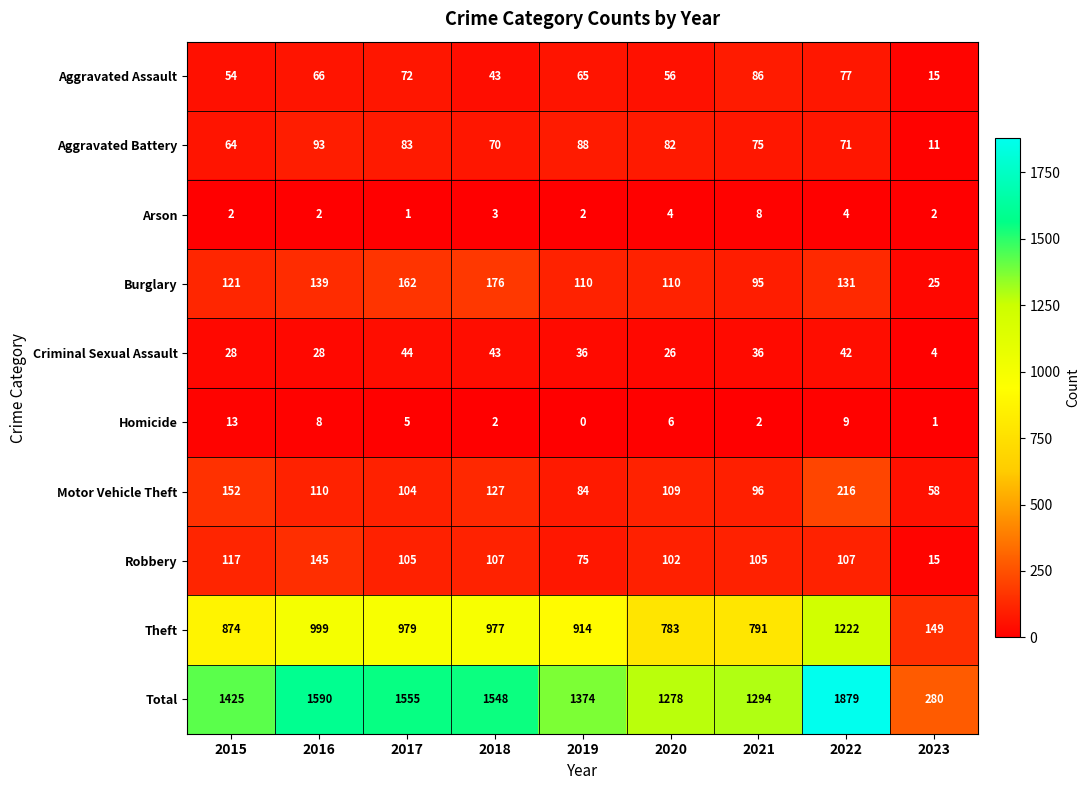

The Robbery series shows 15 at 2023. True or false?

True